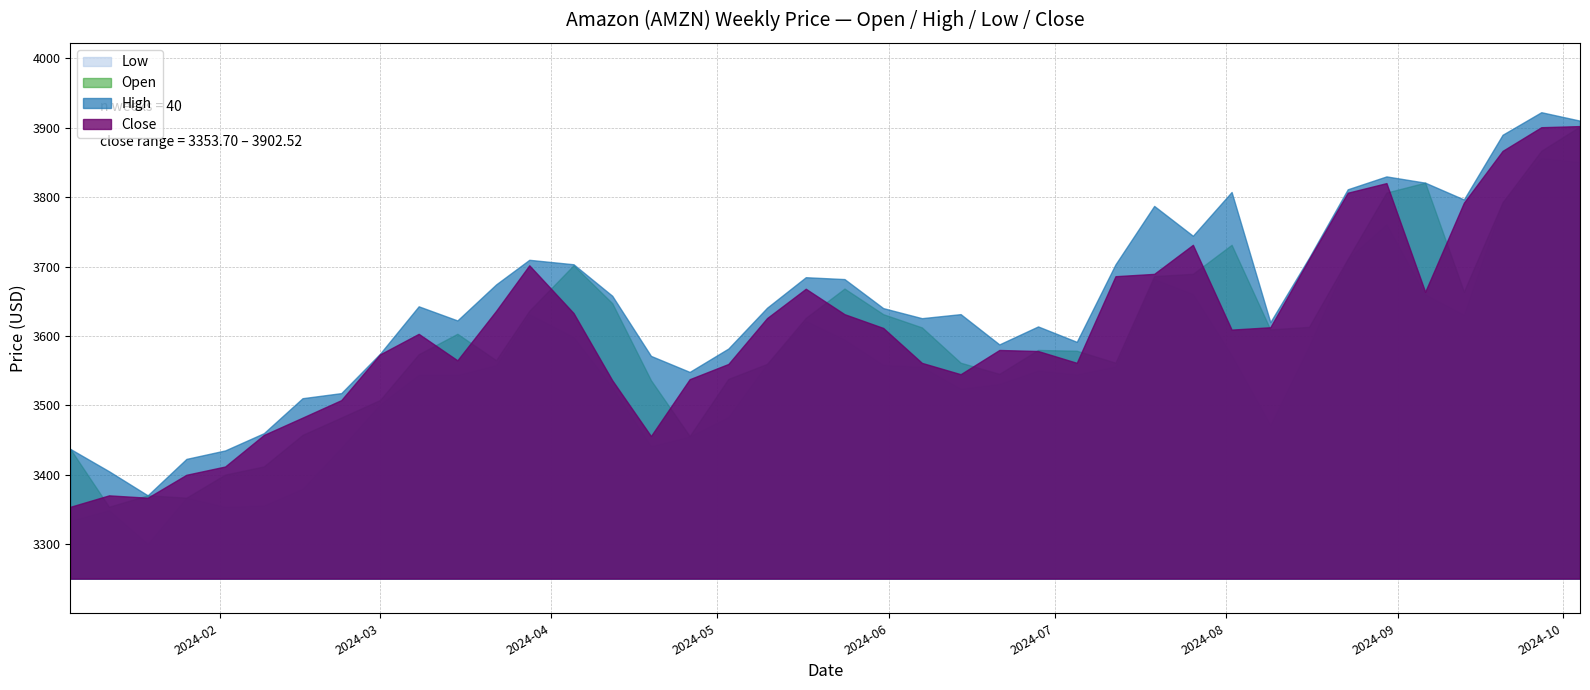

Where is the first local minimum for Low?

2024-01-19